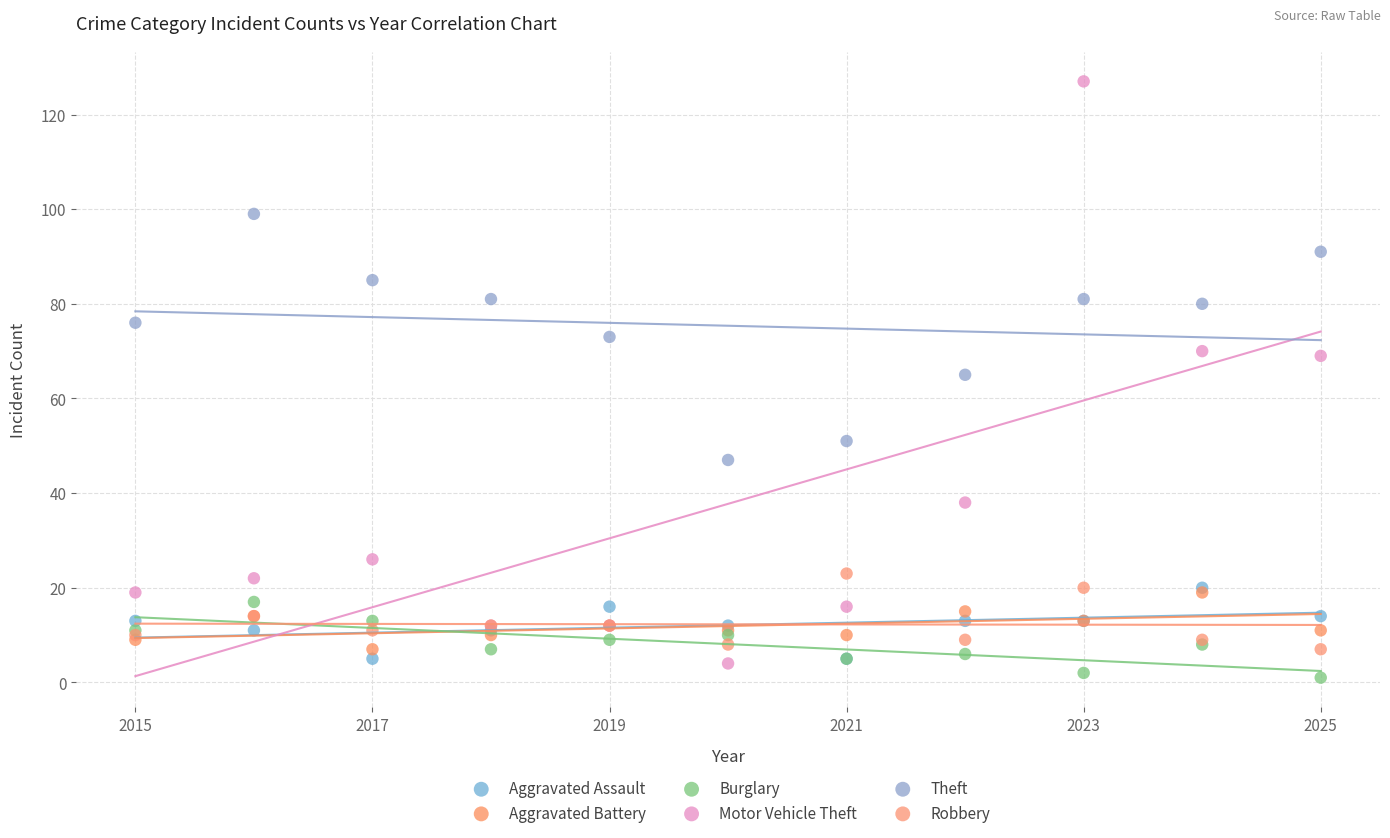

Which series contains the highest Y value?

Motor Vehicle Theft